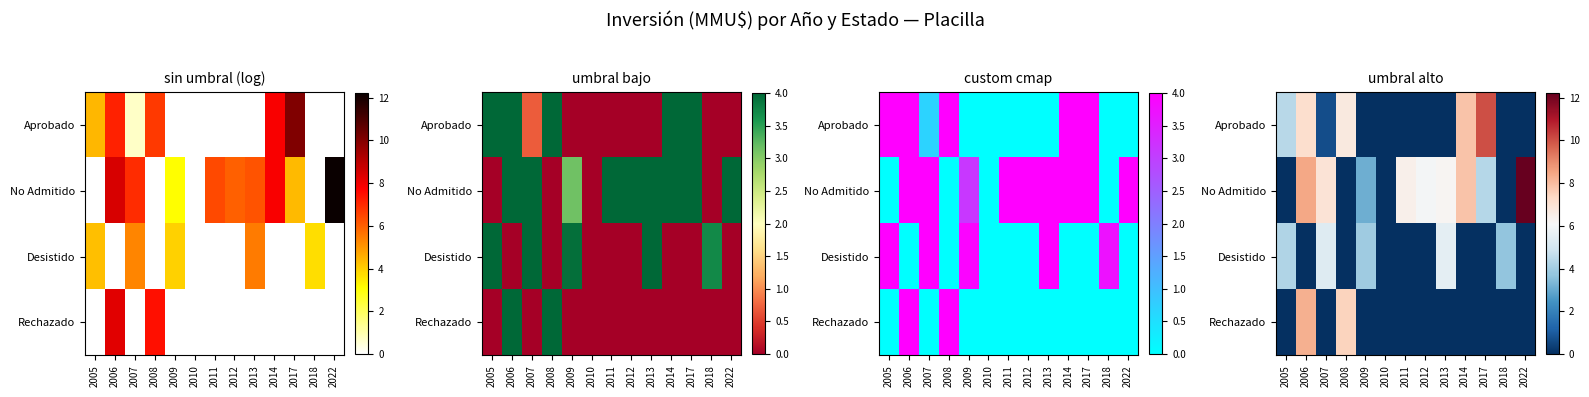

At 2014, list the series in order from smallest to largest.

Desistido, Rechazado, Aprobado, No Admitido